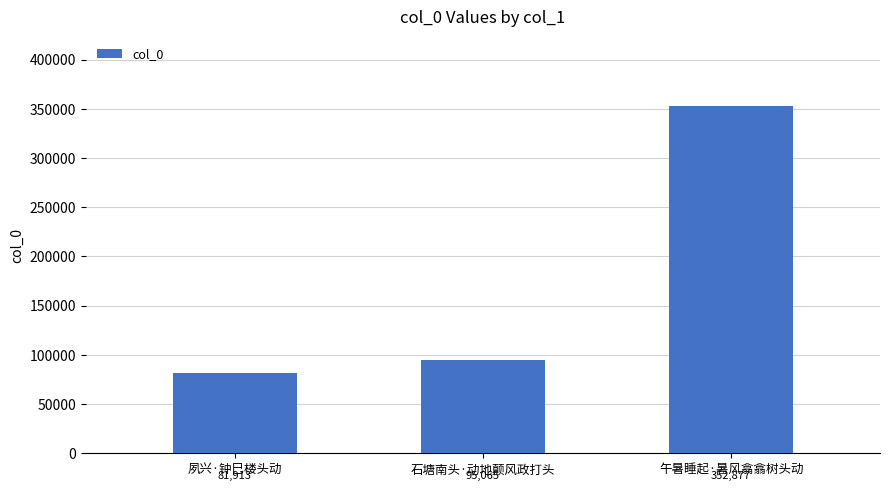

What is the difference between the maximum and minimum values?

270964